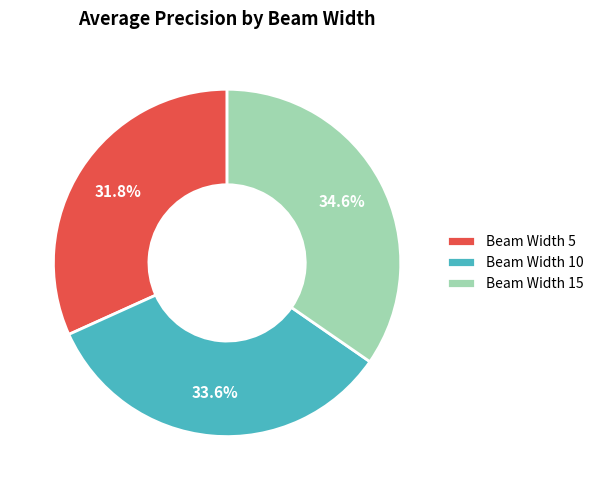

Which slice is the smallest?

Beam Width 5